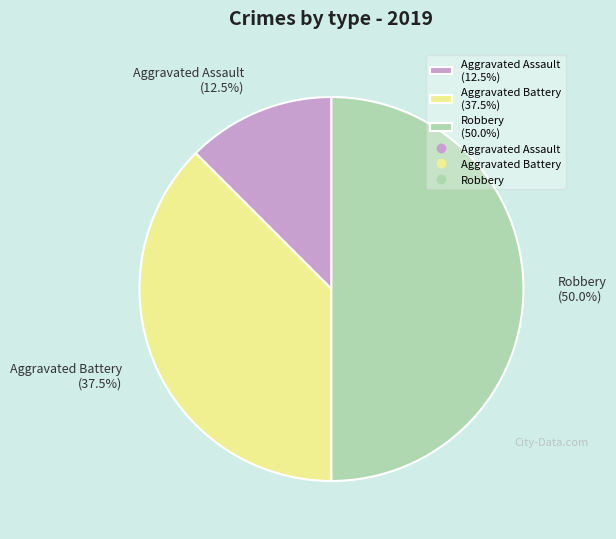

What is the total percentage of Aggravated Assault (12.5%) and Aggravated Battery (37.5%)?

50.0%